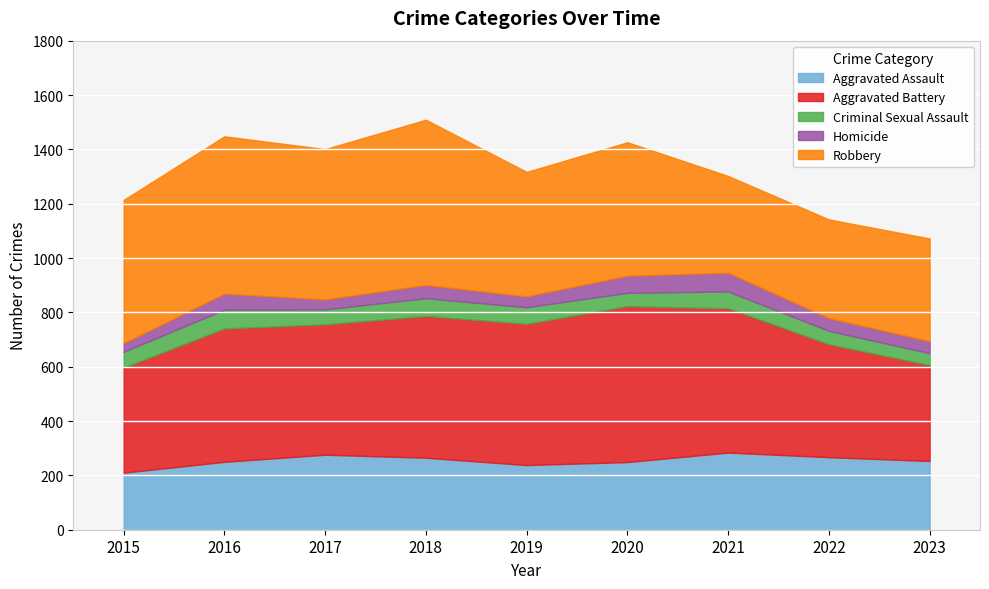

What is the average value of the Criminal Sexual Assault series?

57